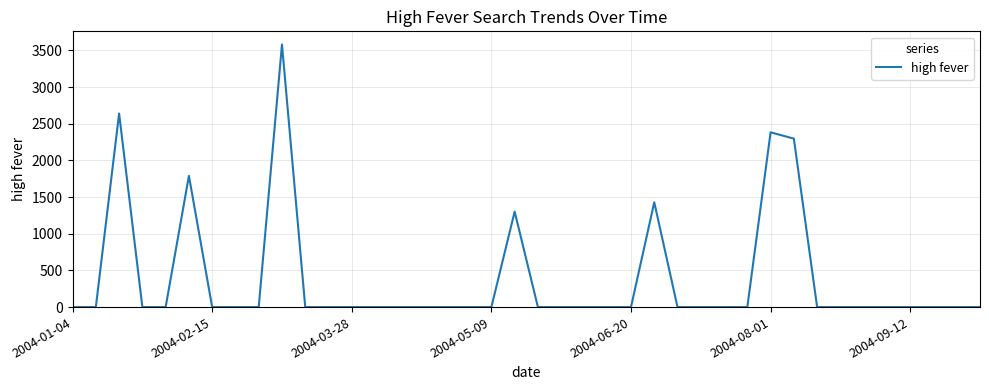

Reading left to right, list all the values displayed in this chart.

0.0	0.0	2640.2	0.0	0.0	1789.9	0.0	0.0	0.0	3581.3	0.0	0.0	0.0	0.0	0.0	0.0	0.0	0.0	0.0	1301.6	0.0	0.0	0.0	0.0	0.0	1429.0	0.0	0.0	0.0	0.0	2383.4	2297.1	0.0	0.0	0.0	0.0	0.0	0.0	0.0	0.0